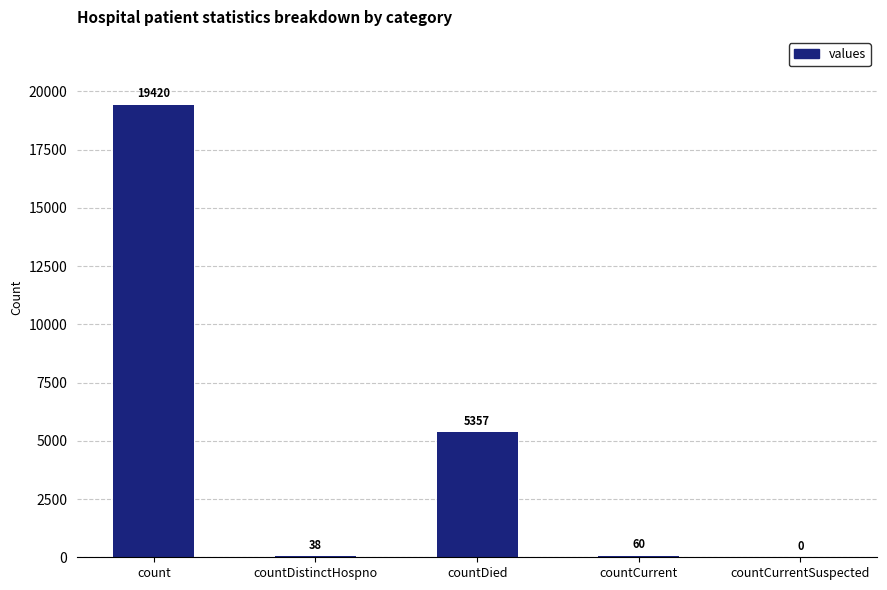

Reading left to right, what are all the values shown in this chart?

count=19420	countDistinctHospno=38	countDied=5357	countCurrent=60	countCurrentSuspected=0